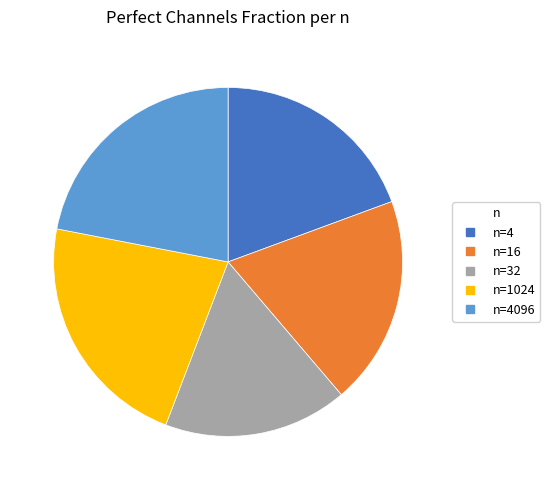

Is there a majority slice in this chart?

No